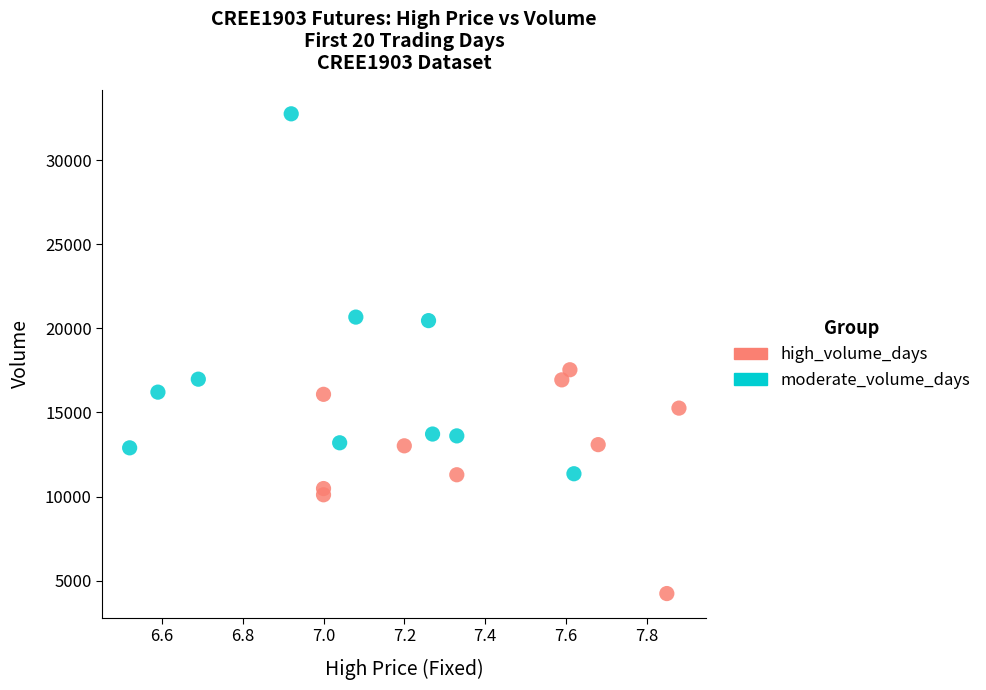

Which series contains the lowest Y value?

high_volume_days